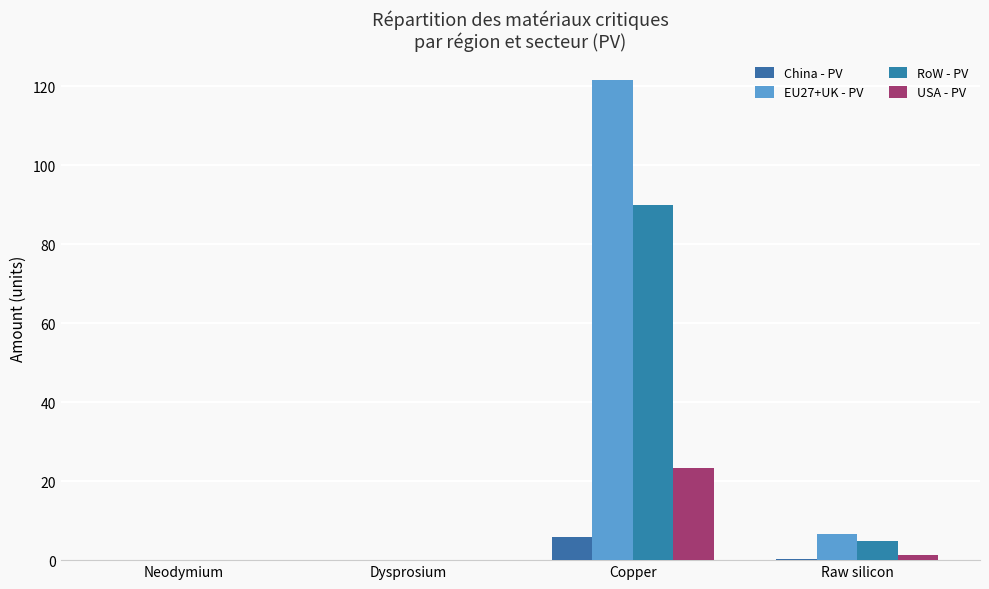

Does the chart contain stacked bars?

No